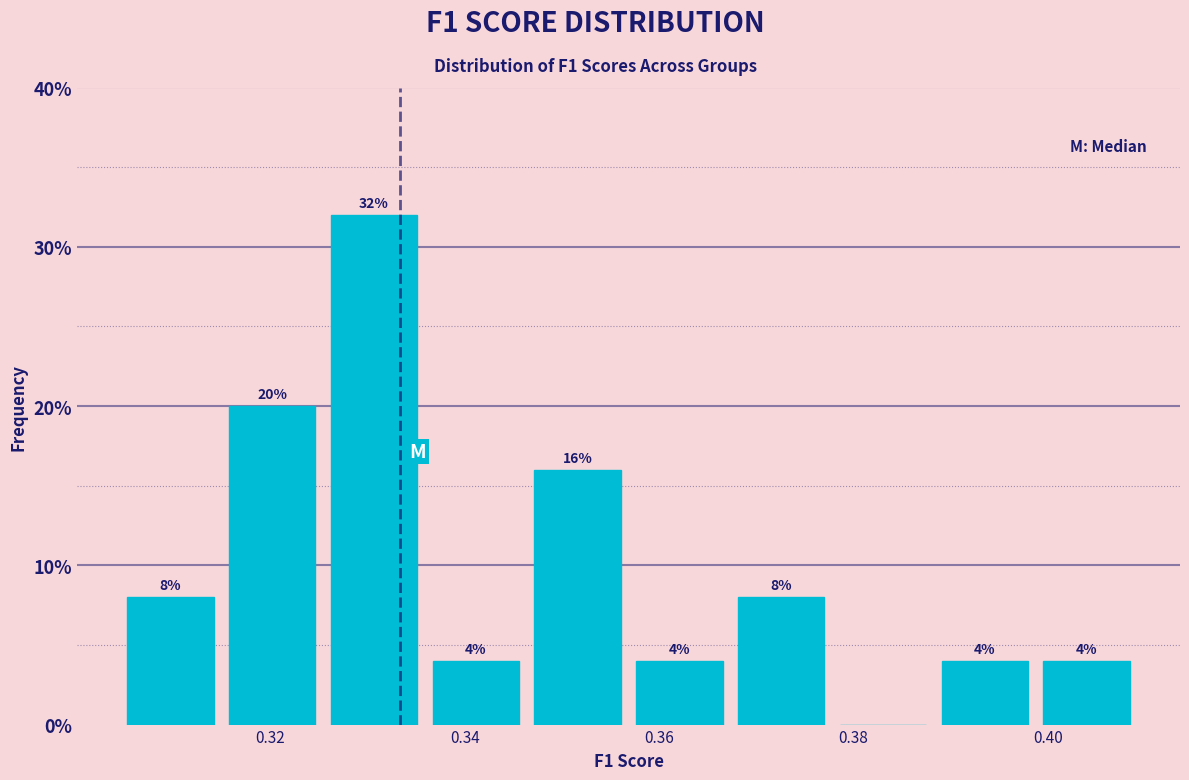

Which range on the x-axis has the tallest bar?

0.326 to 0.336